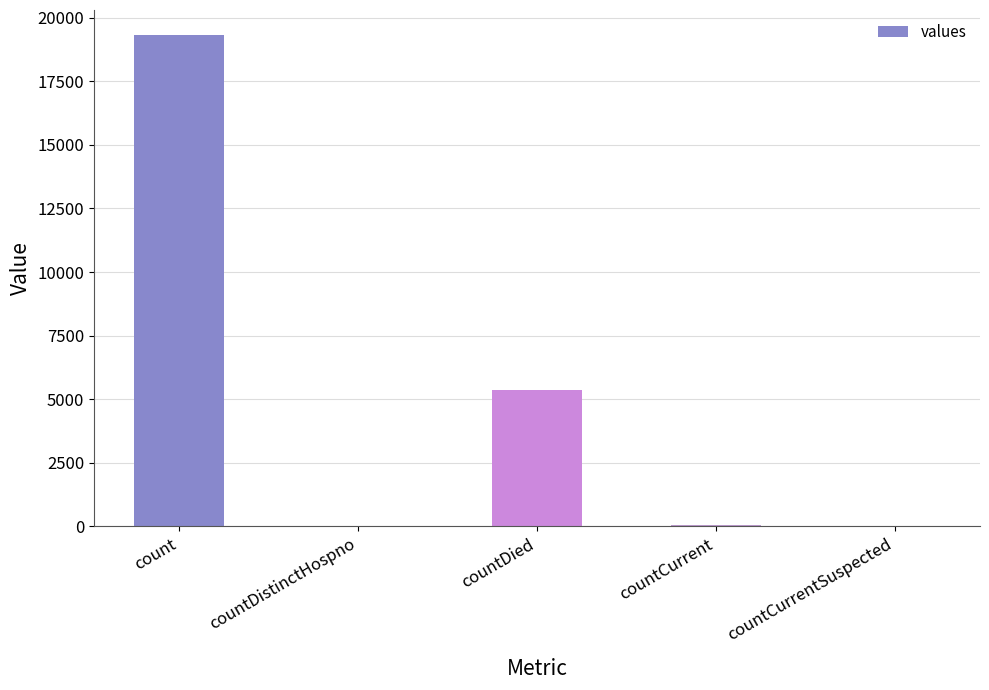

At which label is the value closest to 9669?

countDied